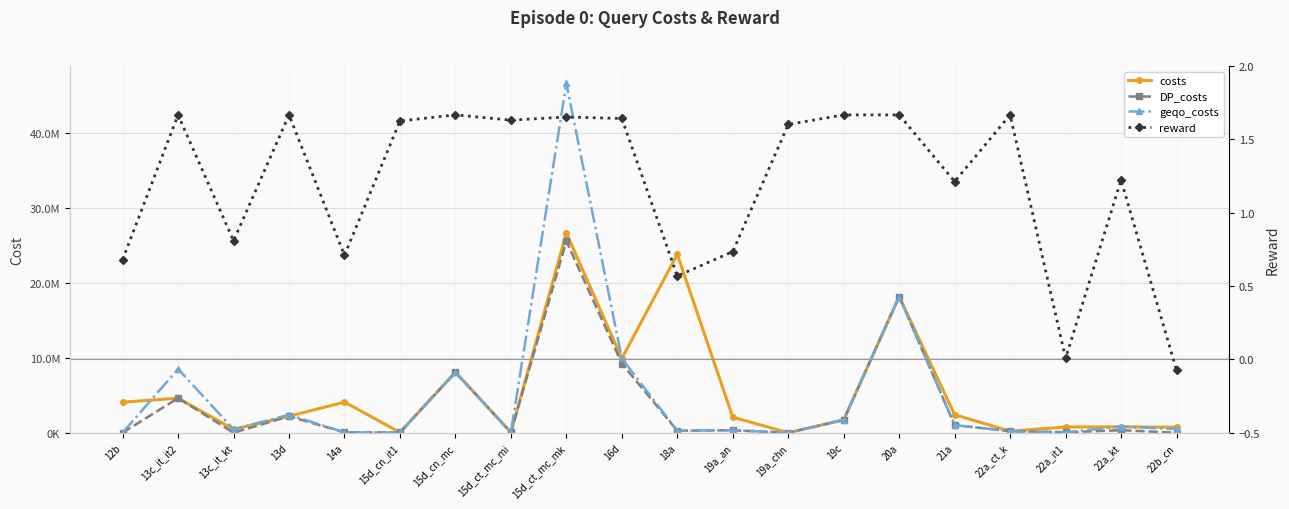

At how many categories does at least one series exceed 1923177?

11